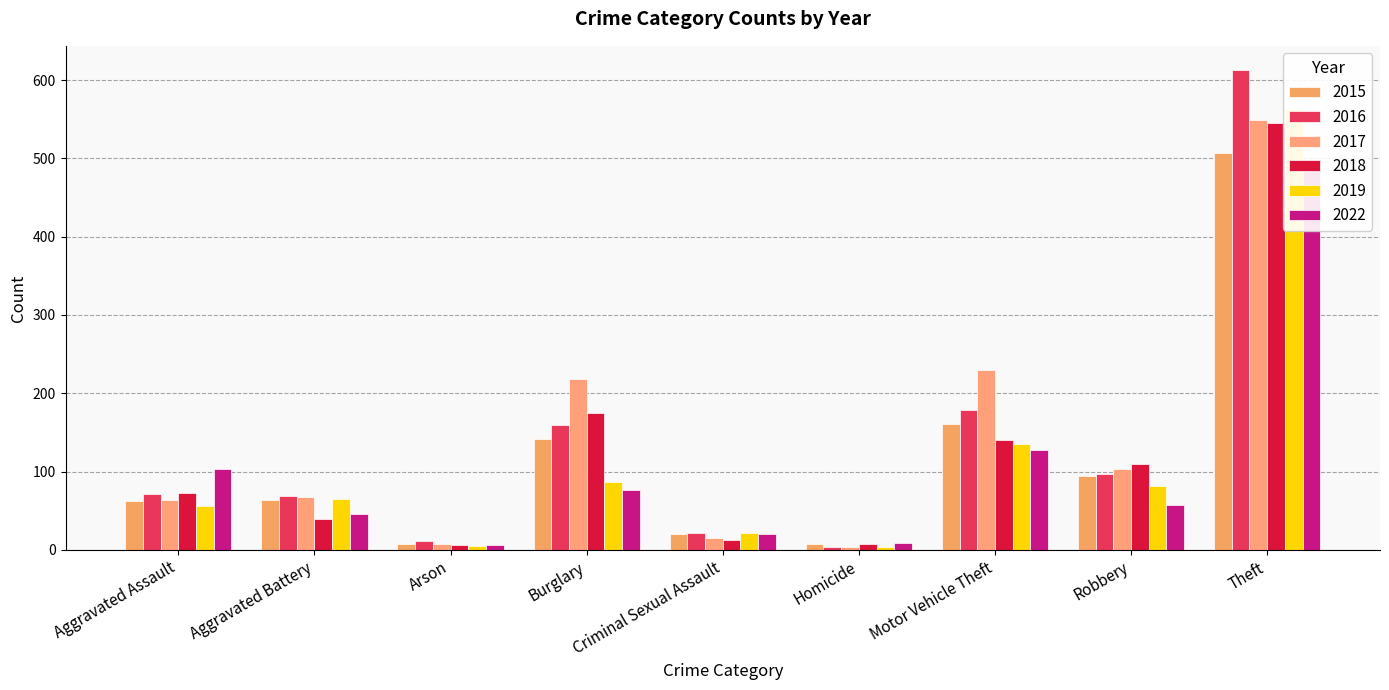

Is the value of 2019 at Aggravated Battery greater than the value of 2018 at Aggravated Battery?

Yes